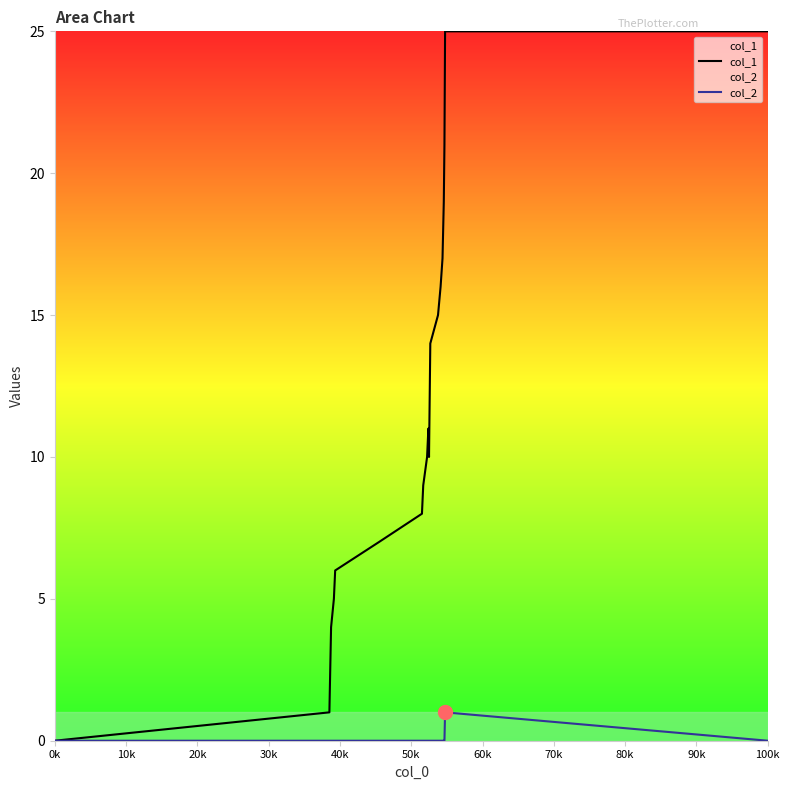

List the series in order of their overall mean, highest first.

col_1, col_2